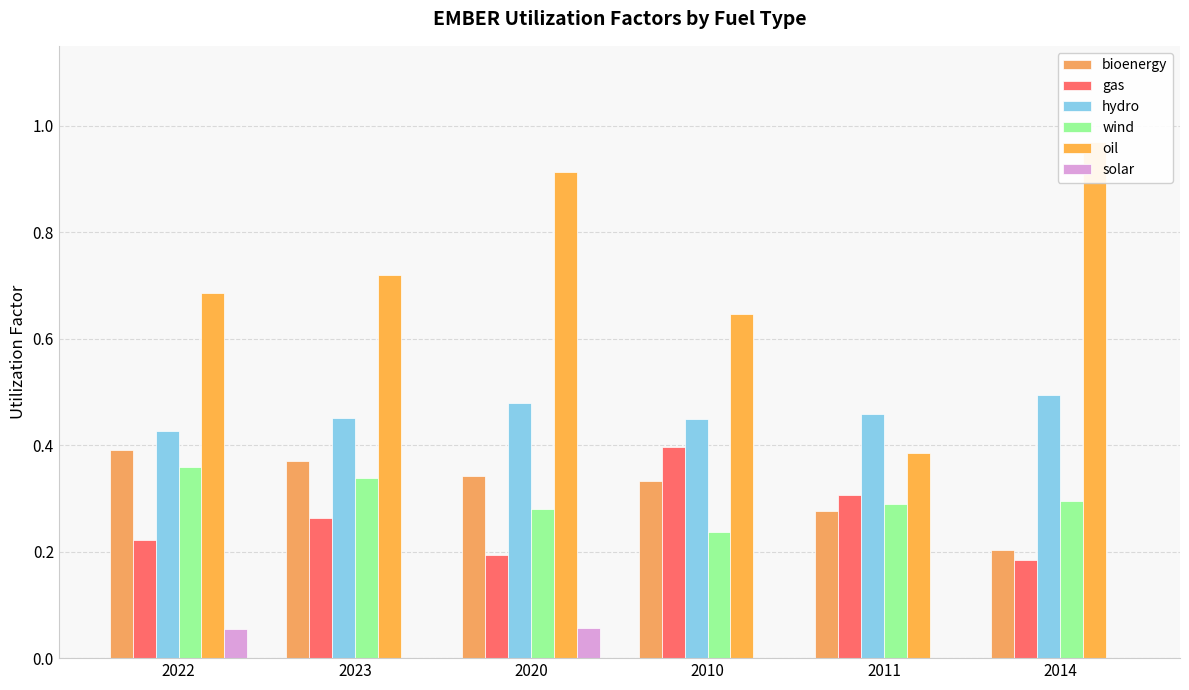

List the series in order of their peak value, highest first.

oil, hydro, gas, bioenergy, wind, solar